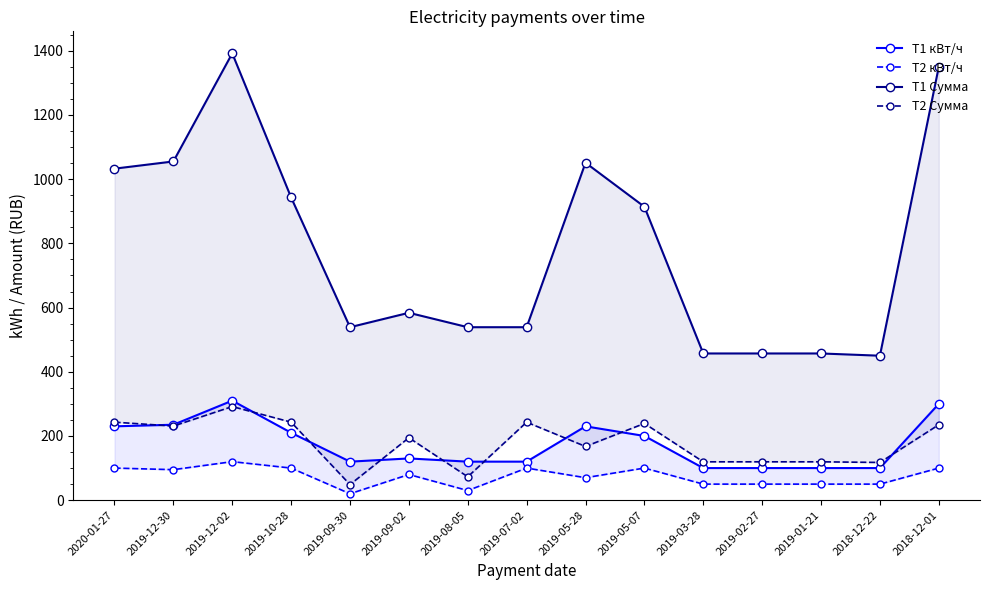

List the labels in order of Т2 Сумма value, smallest first.

2019-09-30, 2019-08-05, 2018-12-22, 2019-03-28, 2019-02-27, 2019-01-21, 2019-05-28, 2019-09-02, 2019-12-30, 2018-12-01, 2019-05-07, 2020-01-27, 2019-10-28, 2019-07-02, 2019-12-02